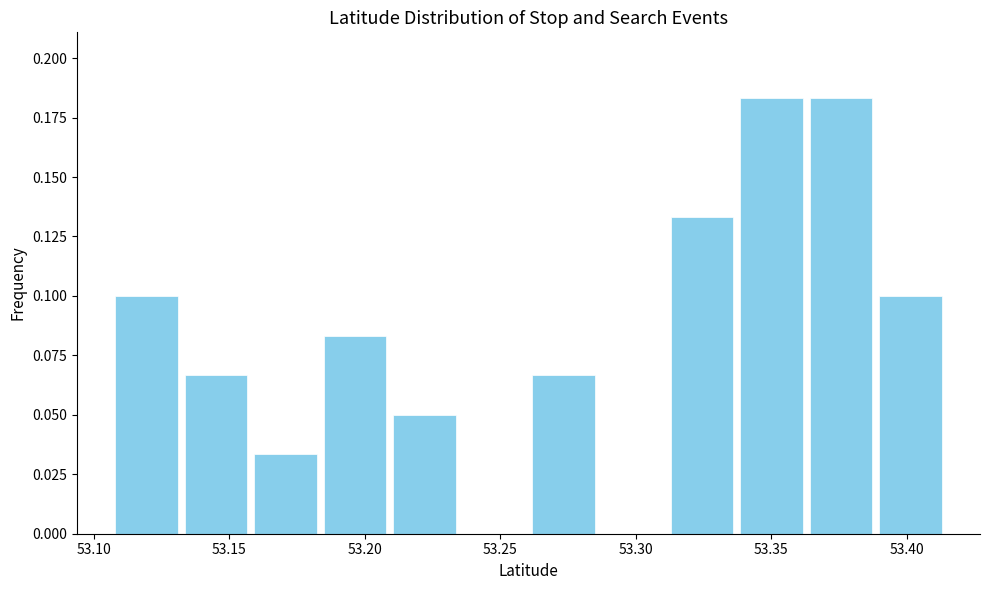

Reading left to right, transcribe this chart: for each bar, give the range it covers on the x-axis and its height. Neither the bar edges nor the heights are printed on the chart, so give them approximately, as read against the axes.

53.105 to 53.130: 0.100
53.130 to 53.160: 0.065
53.160 to 53.185: 0.035
53.185 to 53.210: 0.085
53.210 to 53.235: 0.050
53.235 to 53.260: 0
53.260 to 53.285: 0.065
53.285 to 53.310: 0
53.310 to 53.335: 0.135
53.335 to 53.365: 0.185
53.365 to 53.390: 0.185
53.390 to 53.415: 0.100